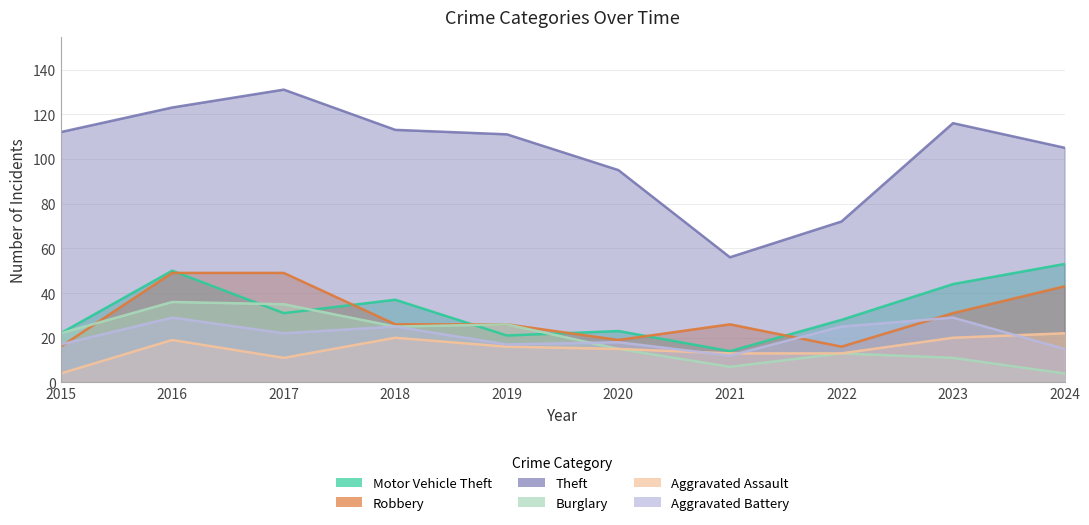

What is the sum of the Aggravated Assault values at 2023 and 2019?

36